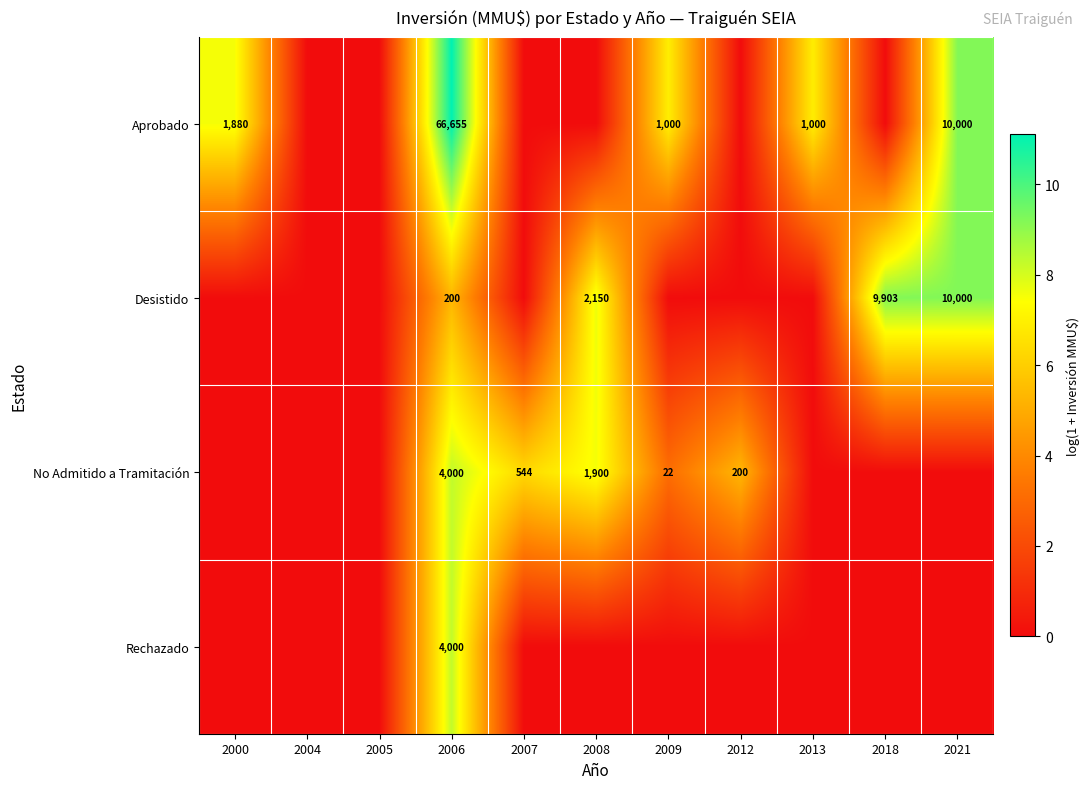

What is the total value across all series at 2006?

74855